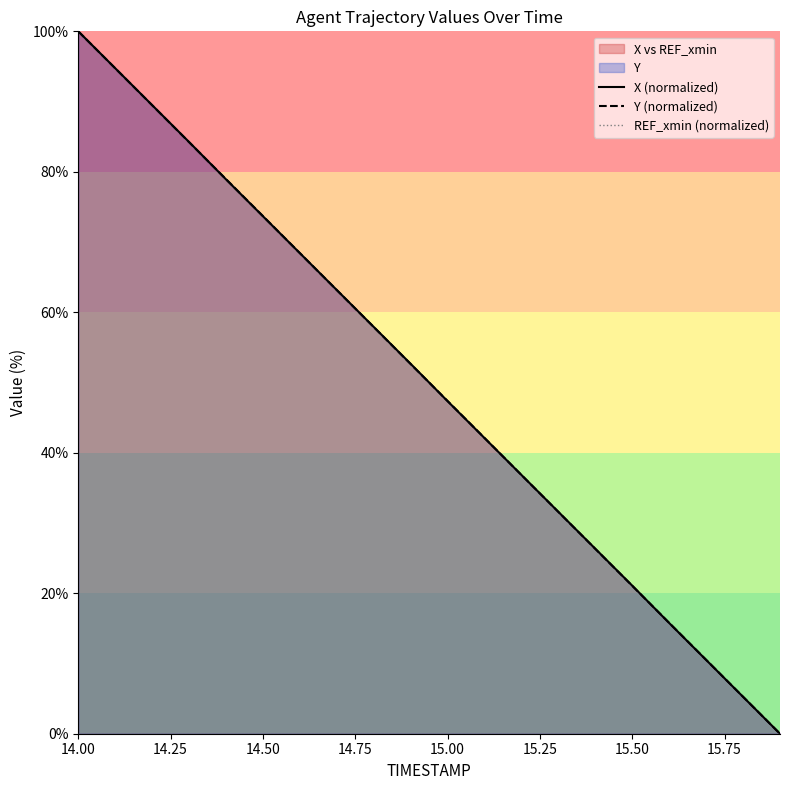

True or false: Y (normalized) has a value of 74.1 at 15.00.

False